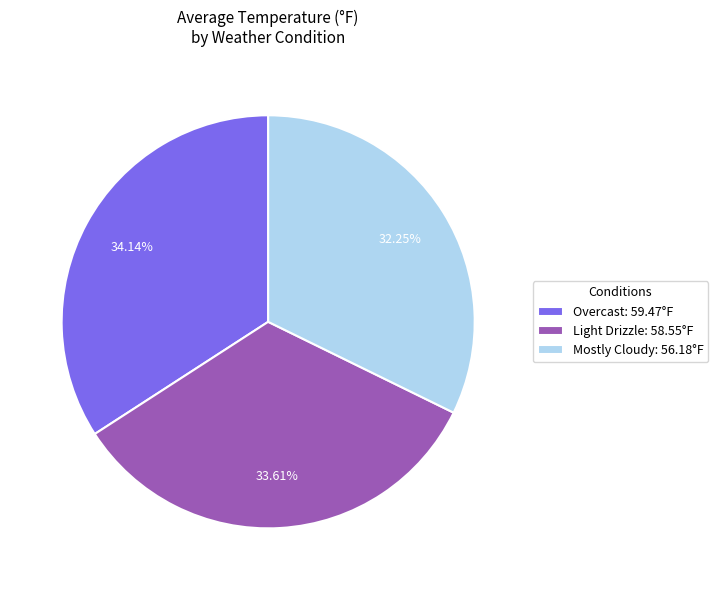

Does Overcast represent more than half of the total?

No